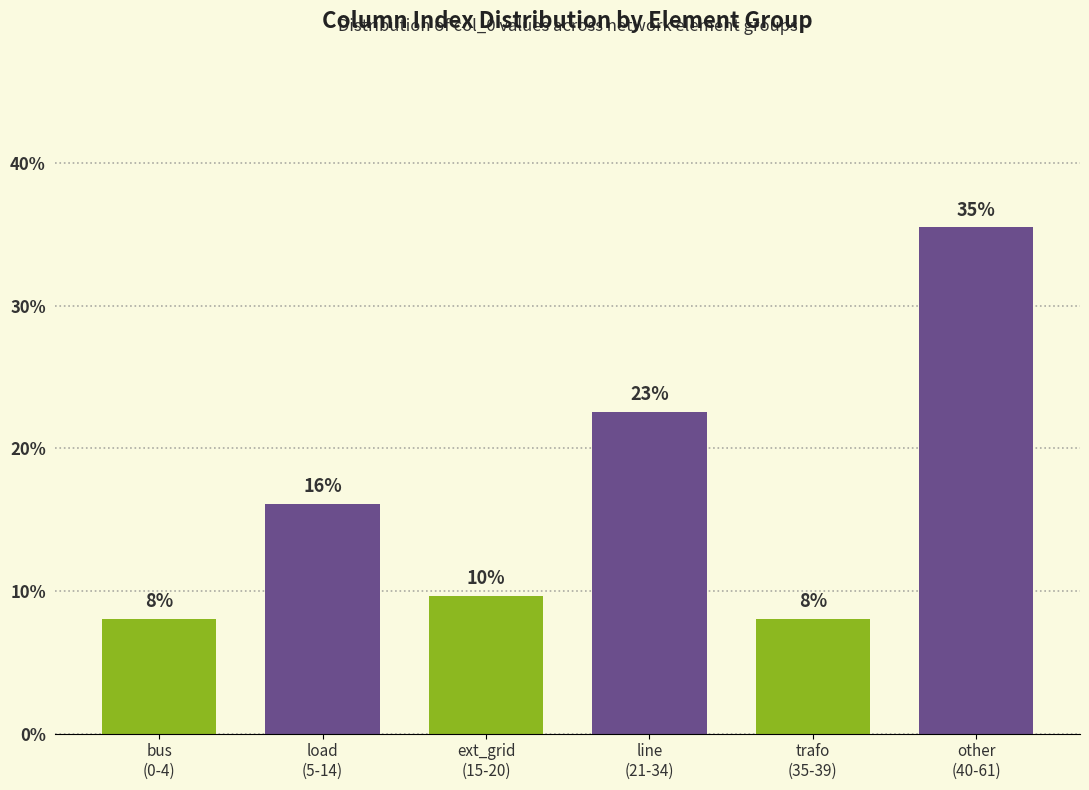

How many bars are there in total?

6